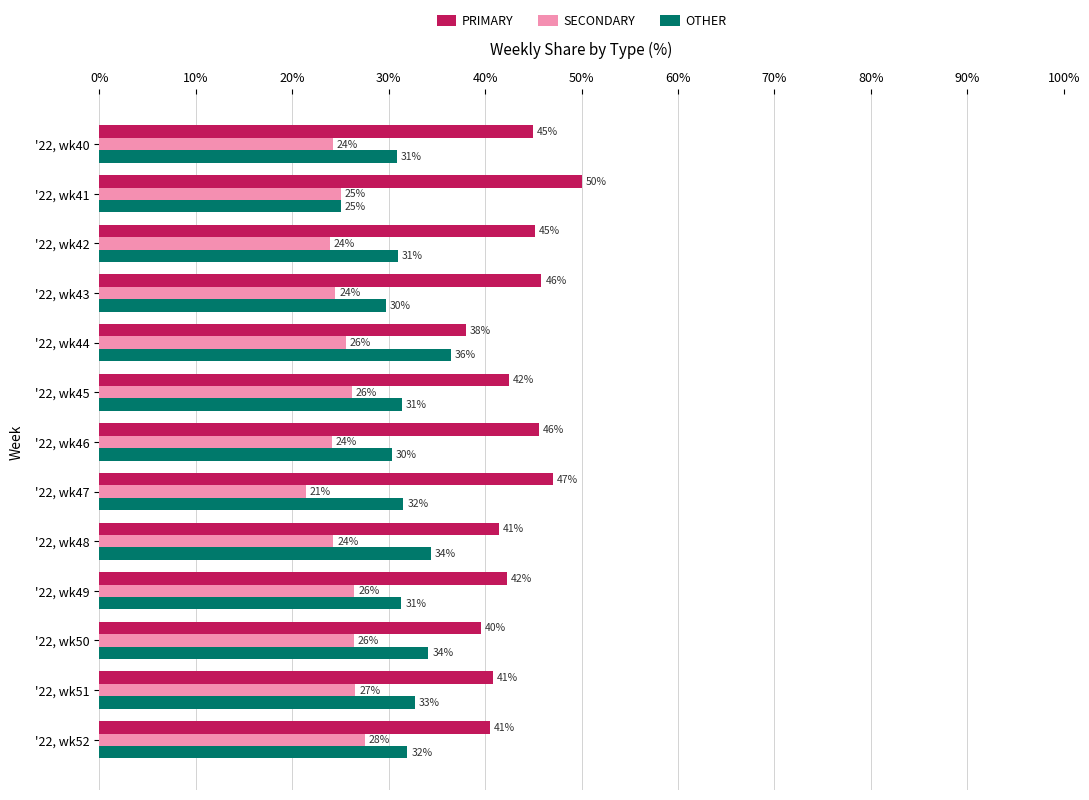

What is the minimum value for OTHER?

25.0